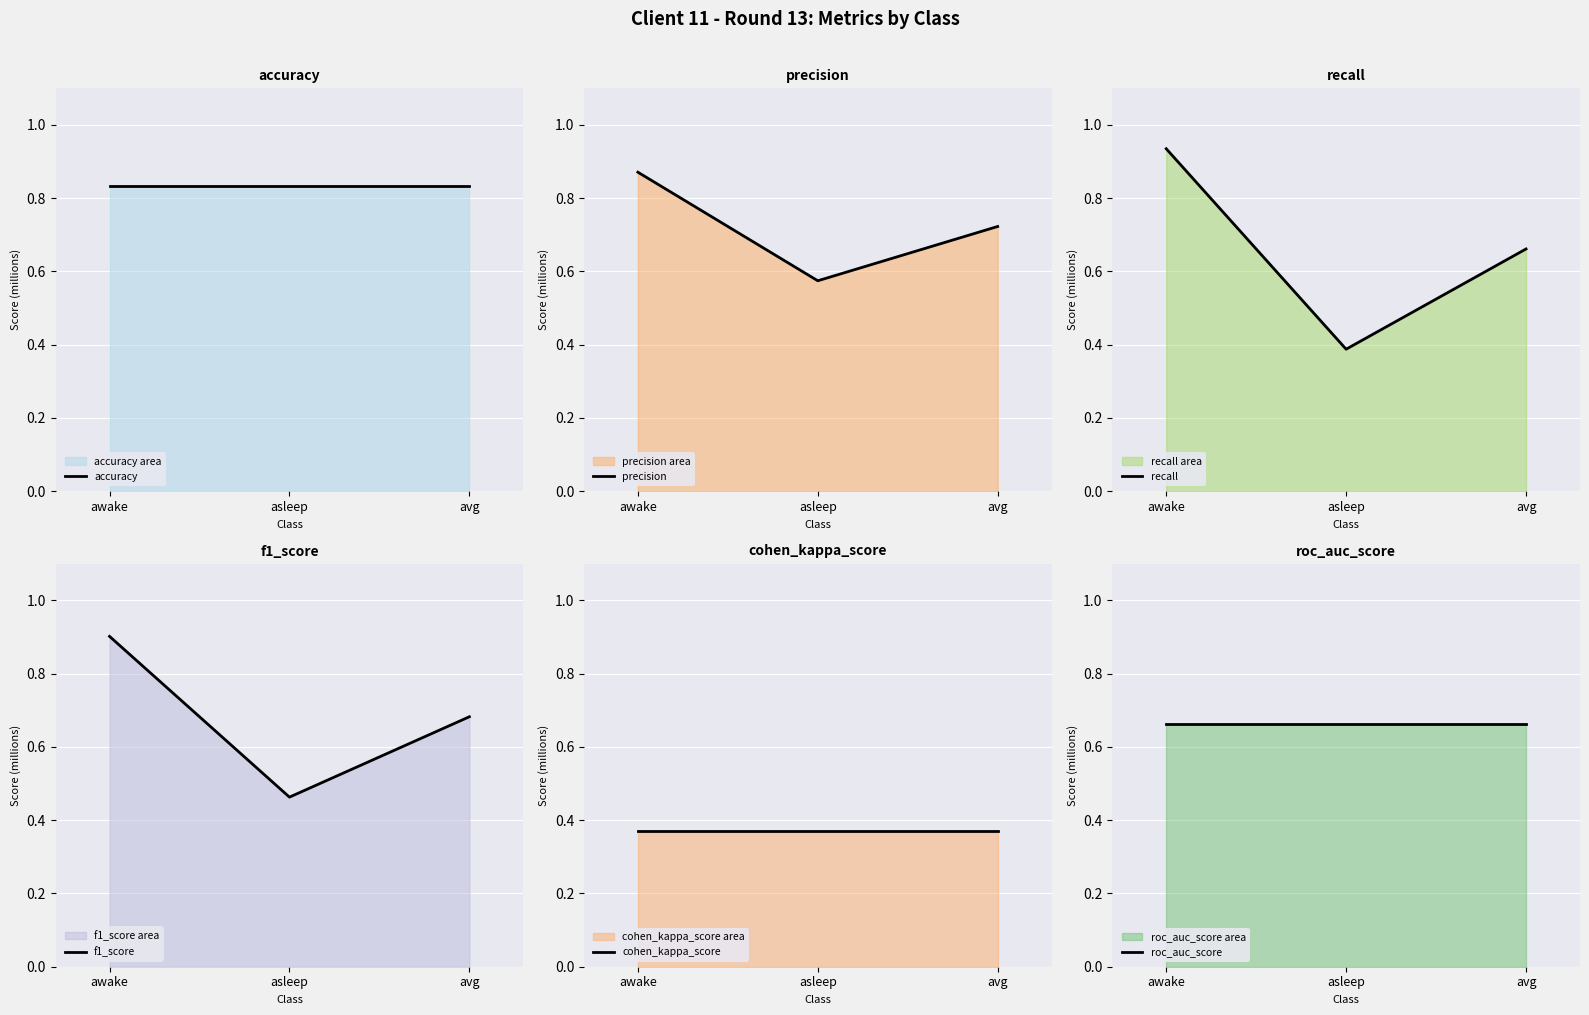

Reading left to right, extract all data points from this chart.

accuracy: awake=0.8	asleep=0.8	avg=0.8
precision: awake=0.9	asleep=0.6	avg=0.7
recall: awake=0.9	asleep=0.4	avg=0.7
f1_score: awake=0.9	asleep=0.5	avg=0.7
cohen_kappa_score: awake=0.4	asleep=0.4	avg=0.4
roc_auc_score: awake=0.7	asleep=0.7	avg=0.7